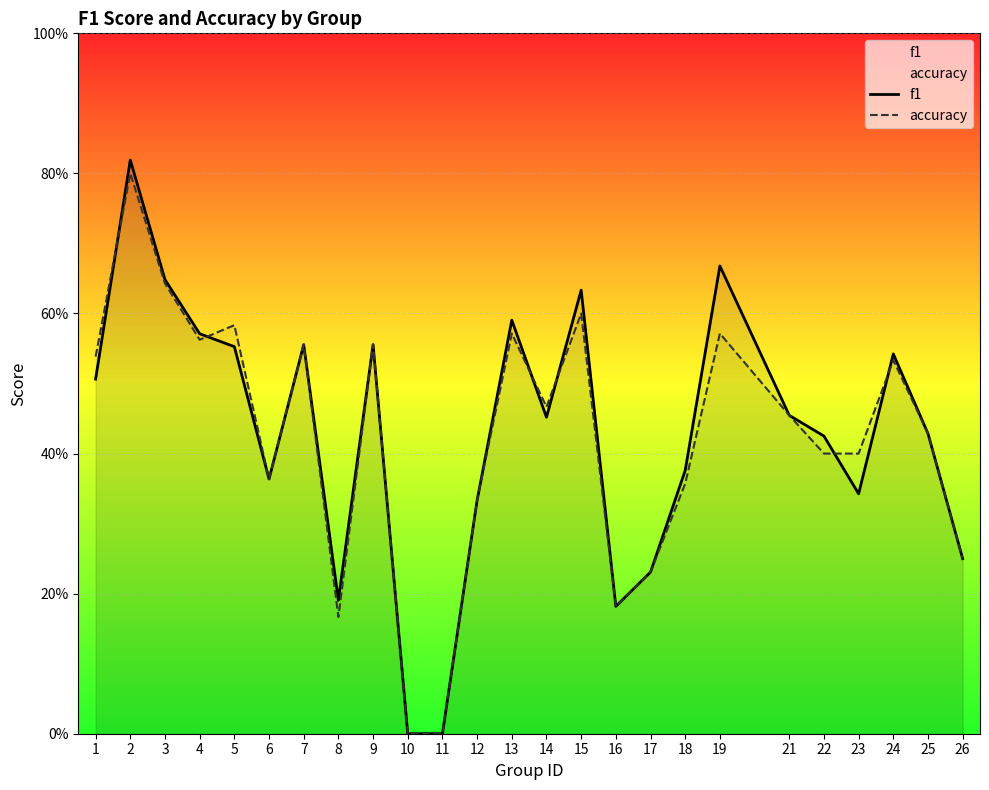

What are all the series names shown in the legend?

f1, accuracy